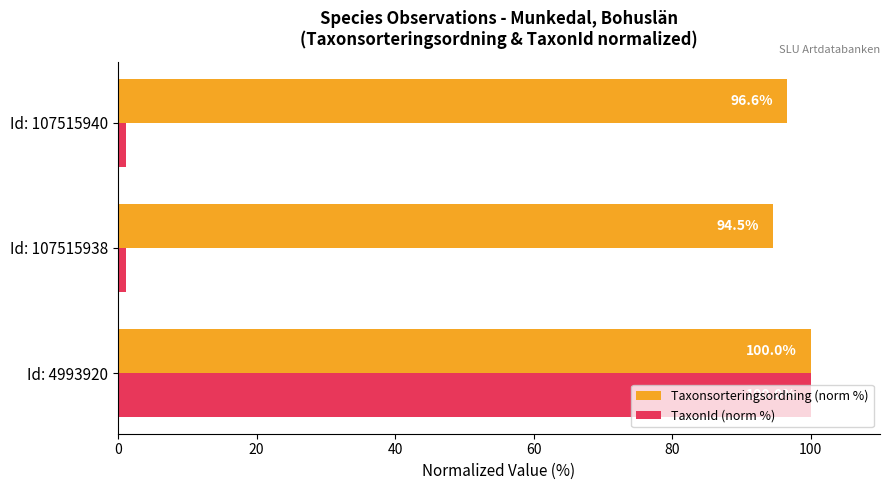

At which category does the chart reach its peak across all series?

Id: 4993920